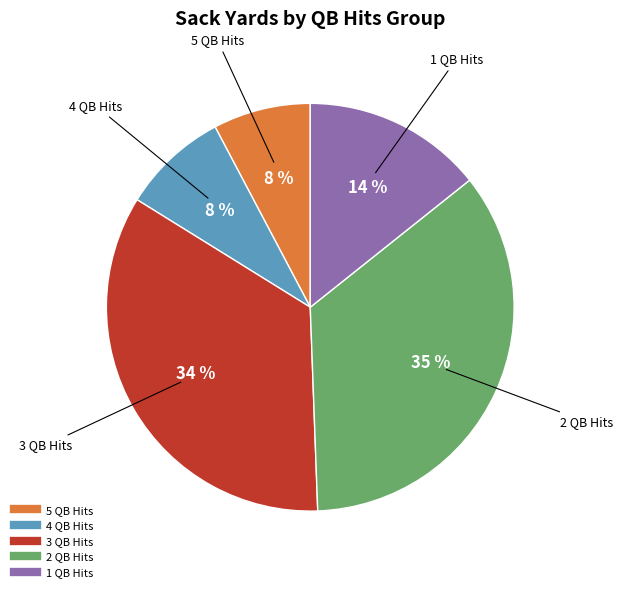

Does any single category account for the majority?

No